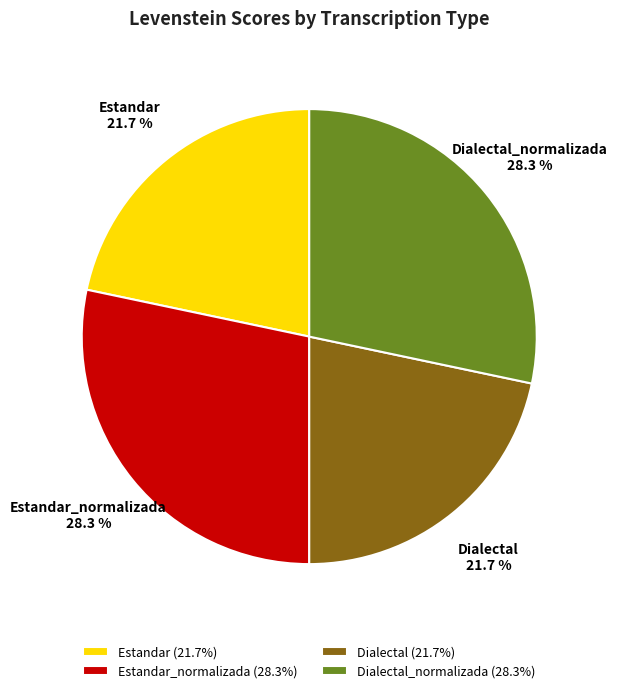

Does any single category account for the majority?

No